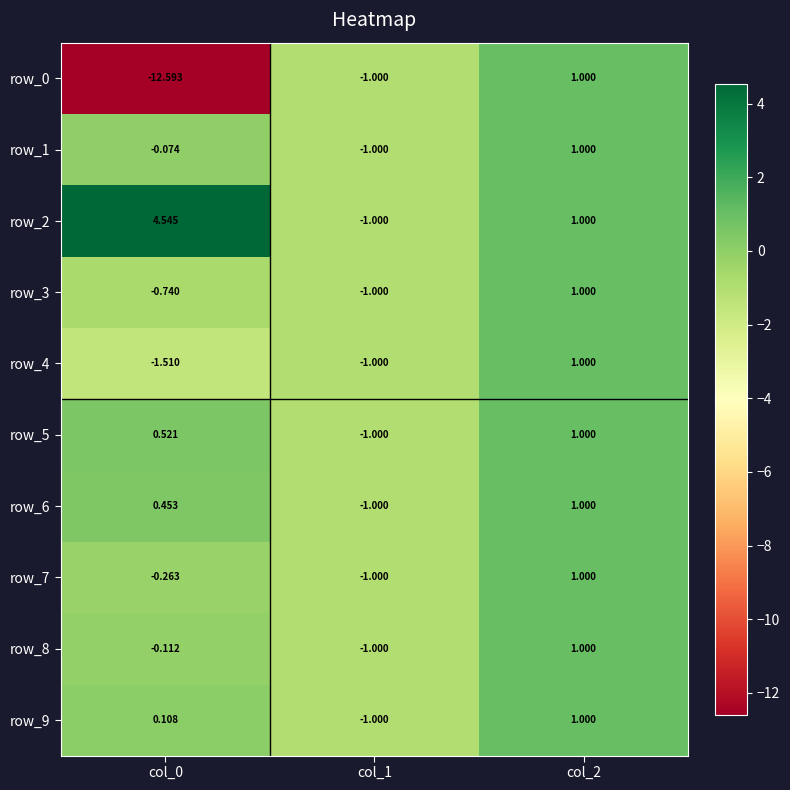

How many data points in row_7 are above 0?

1